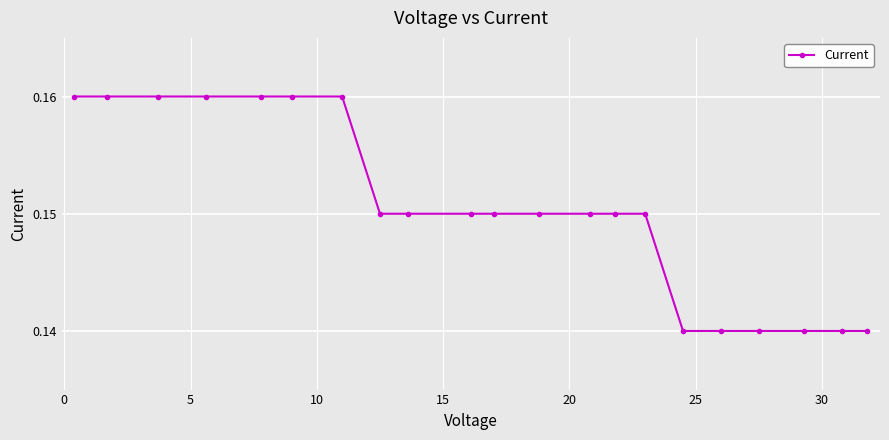

Does the chart display data point markers on the line(s)?

Yes